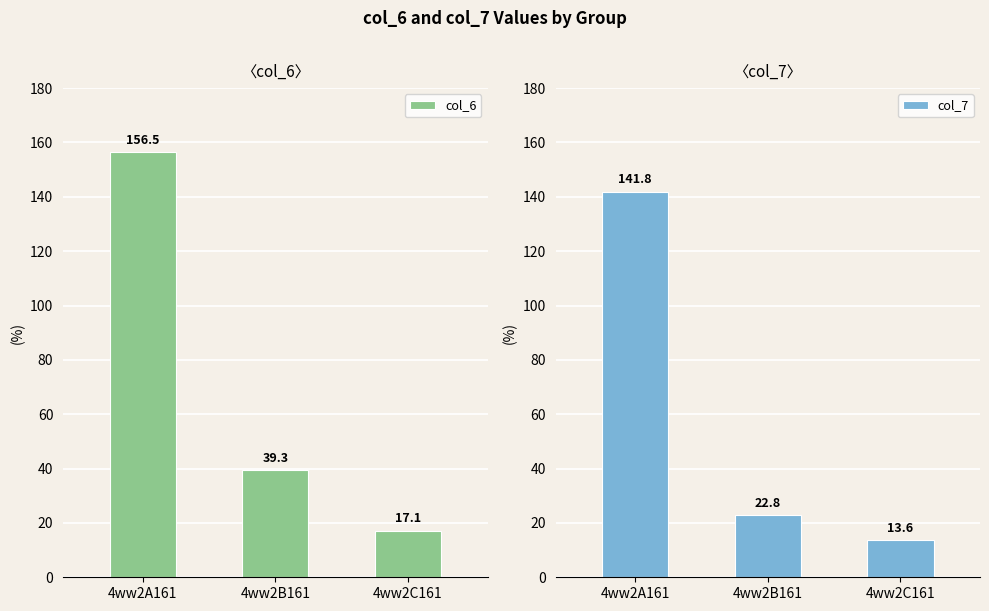

What is the total value across all series at 4ww2B161?

62.1